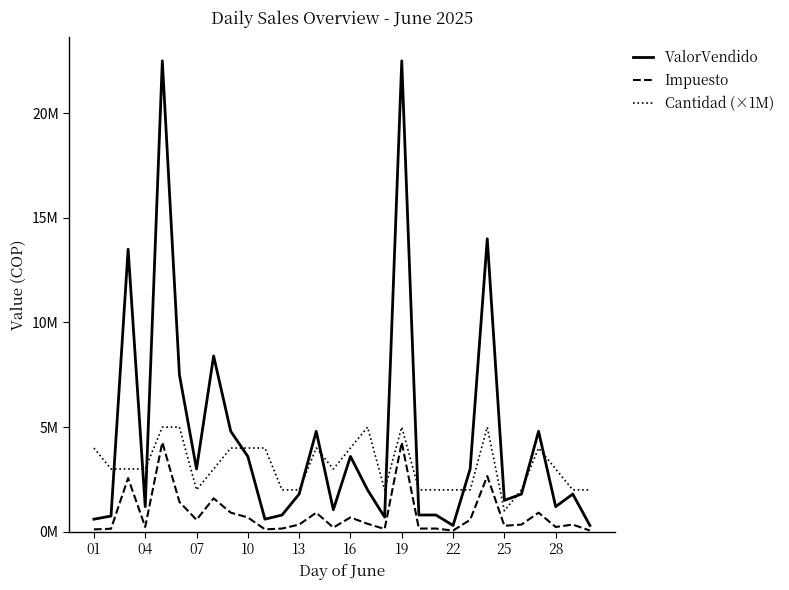

Does the chart display data point markers on the line(s)?

No